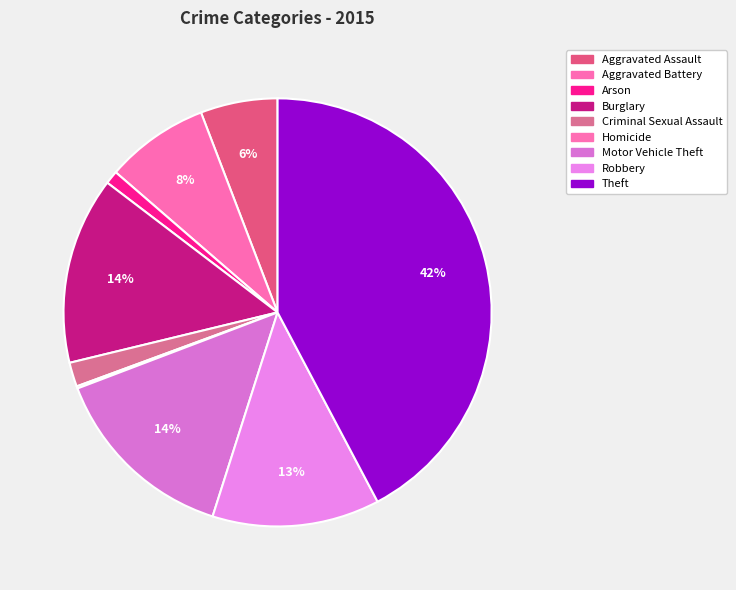

Rank the categories by value from highest to lowest.

Theft, Motor Vehicle Theft, Burglary, Robbery, Aggravated Battery, Aggravated Assault, Criminal Sexual Assault, Arson, Homicide